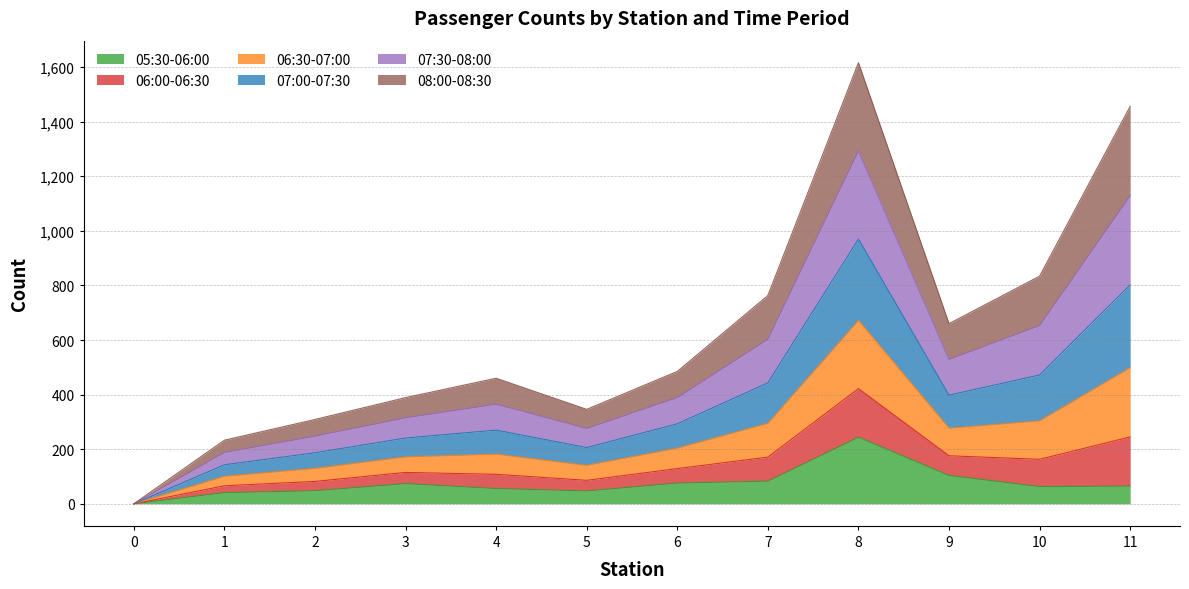

Does the chart display data point markers on the line(s)?

No